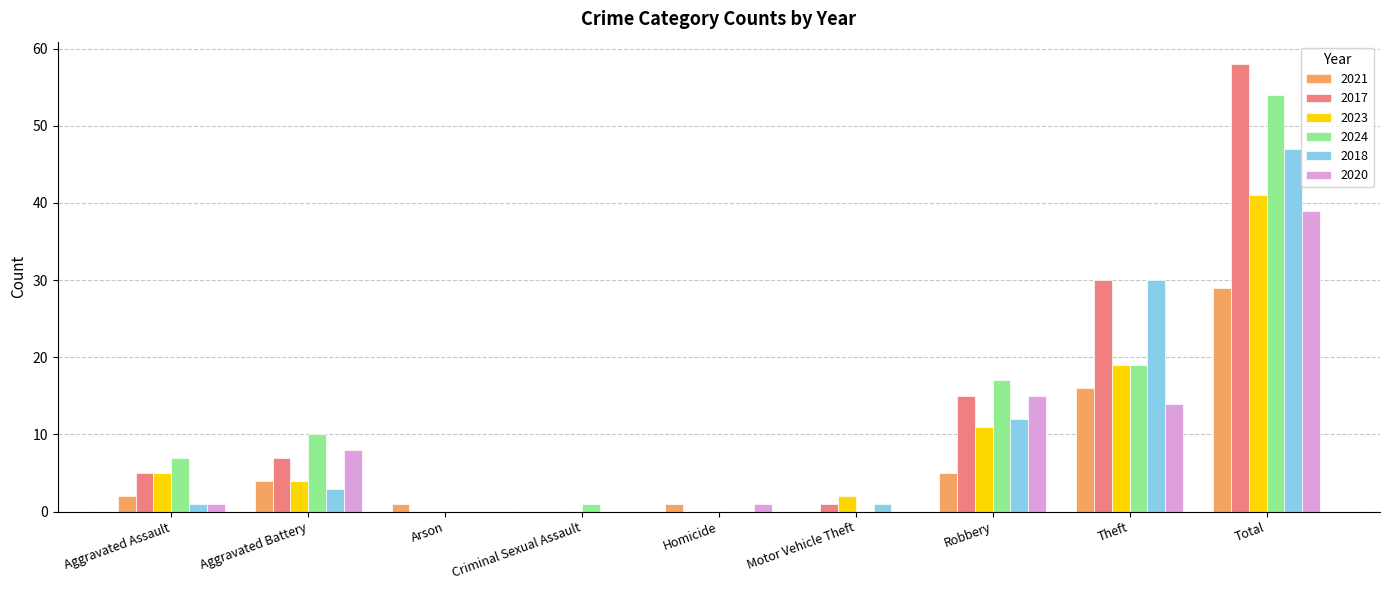

What is the total value across all series at Aggravated Assault?

21